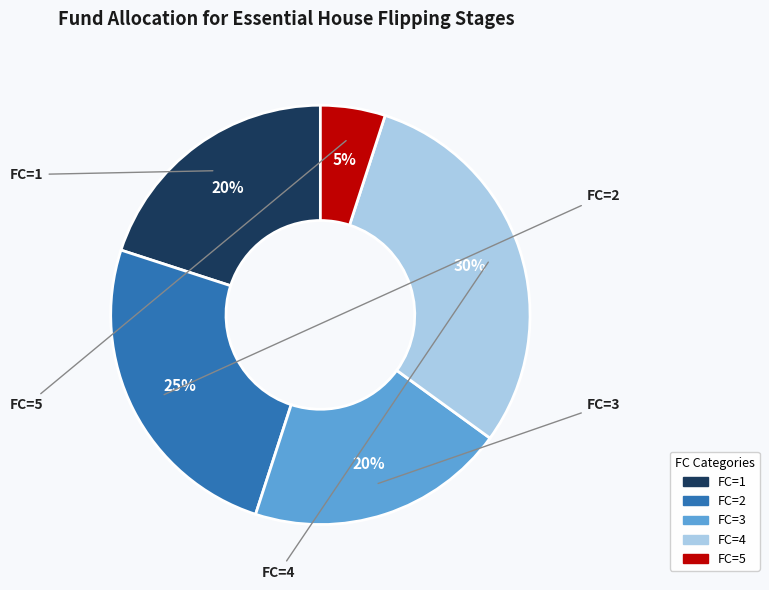

Is there any slice that represents more than half of the pie?

No